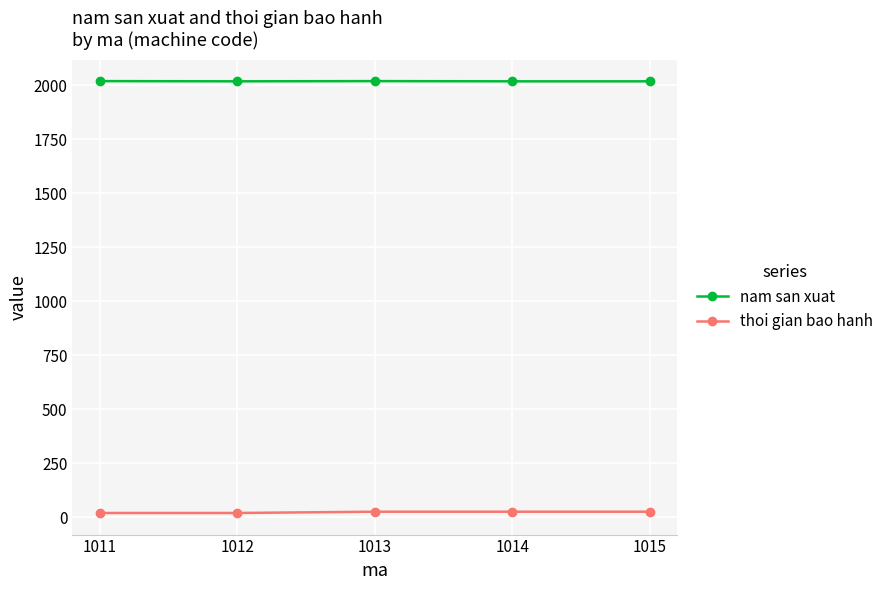

Count the number of categories in the chart.

5